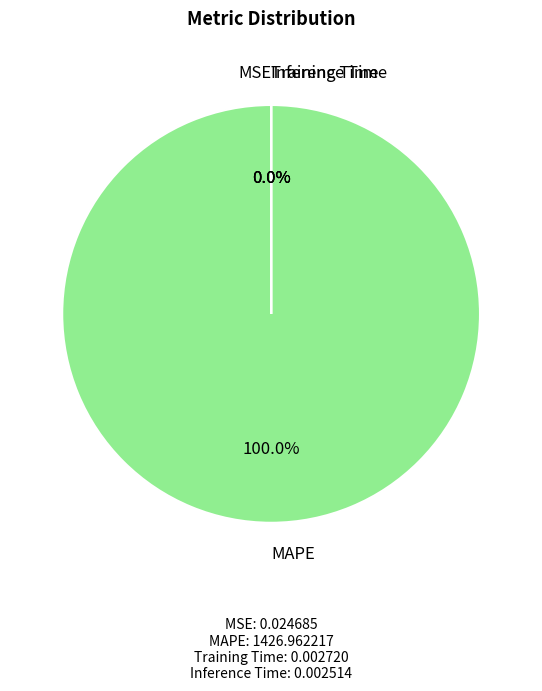

The MSE slice represents 1% of the pie. True or false?

False